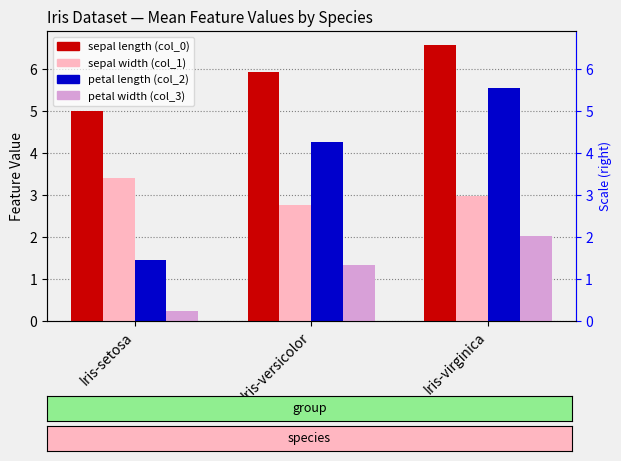

At Iris-versicolor, list the series in order from largest to smallest.

col_0, col_2, col_1, col_3